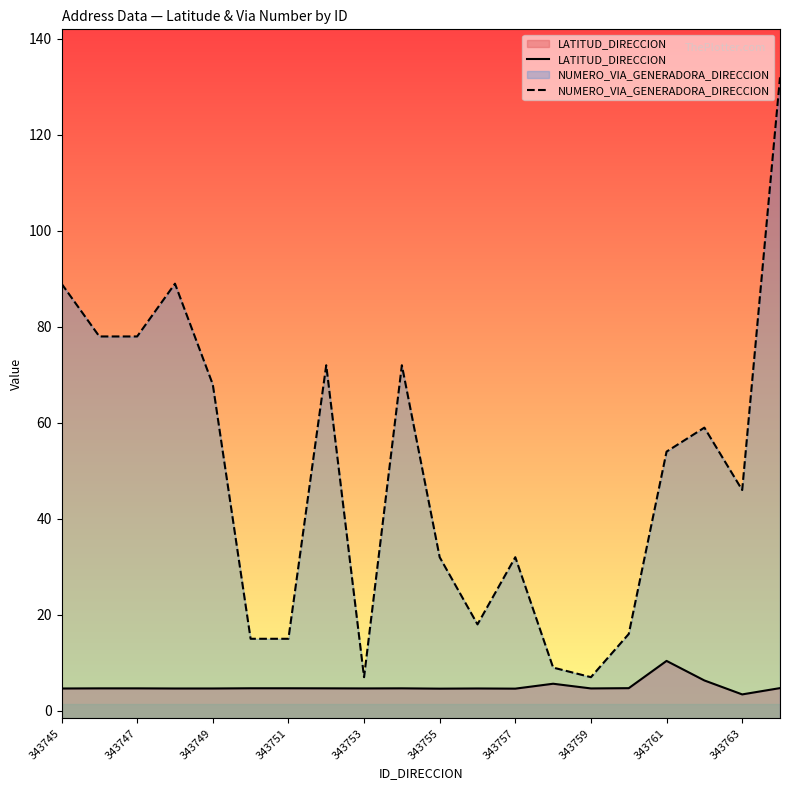

True or false: LATITUD_DIRECCION and NUMERO_VIA_GENERADORA_DIRECCION intersect in this chart.

False